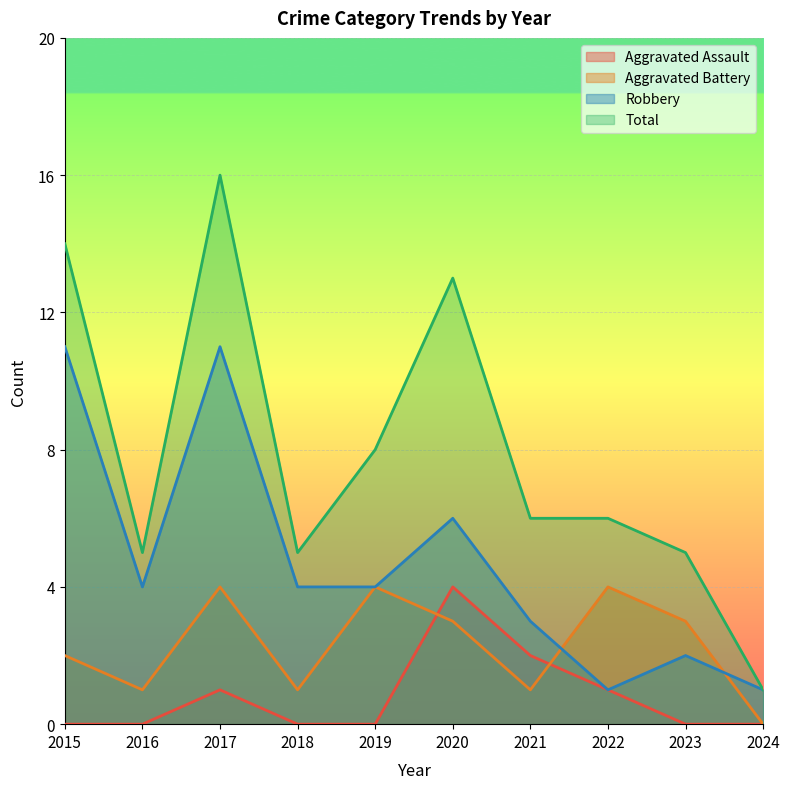

In Robbery, how many points are higher than both neighbors (excluding endpoints)?

3